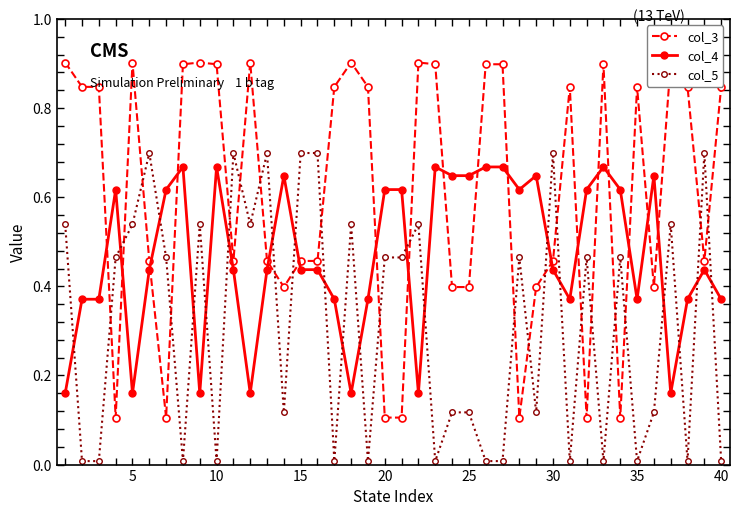

True or false: col_4 and col_5 intersect in this chart.

True